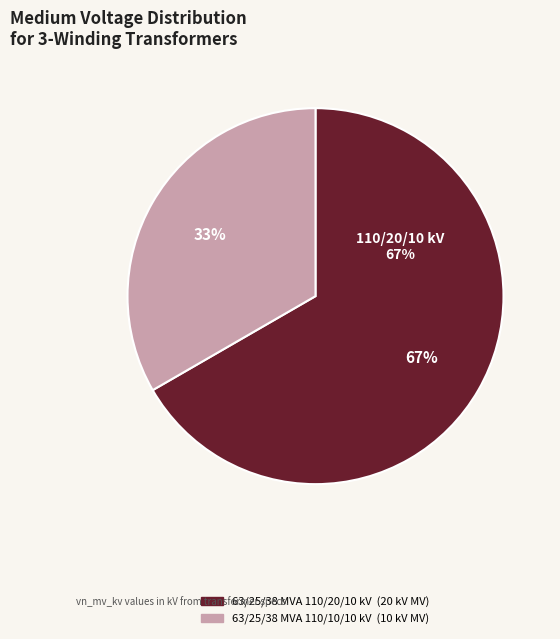

Is it true that 63/25/38 MVA 110/20/10 kV is 67% of the pie?

True